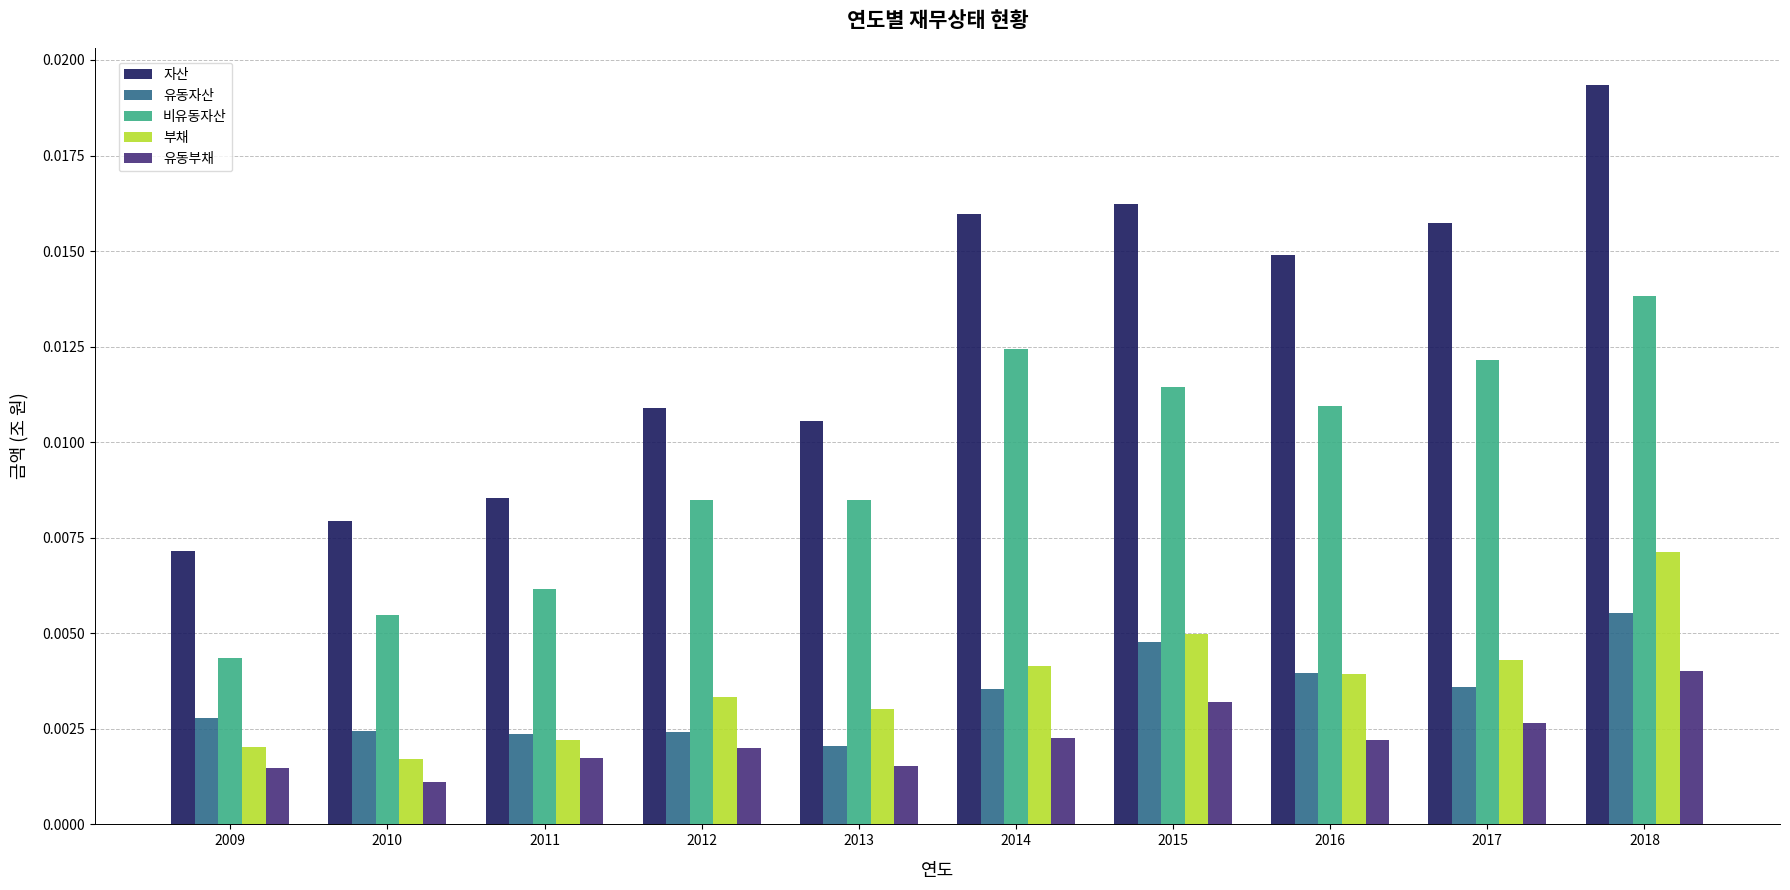

Which category has the lowest value in the 자산 series?

2009